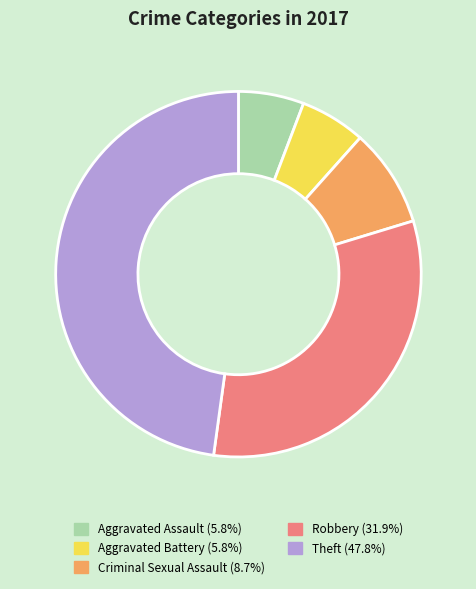

The Theft slice represents 34% of the pie. True or false?

False